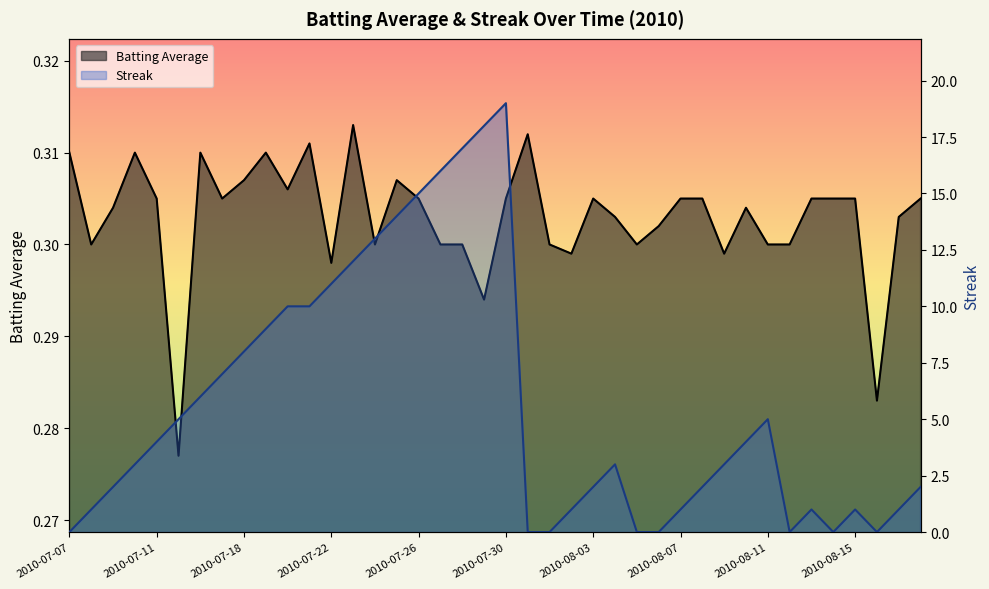

Reading left to right, list all the values displayed in this chart.

Batting Average: 0.3	0.3	0.3	0.3	0.3	0.3	0.3	0.3	0.3	0.3	0.3	0.3	0.3	0.3	0.3	0.3	0.3	0.3	0.3	0.3	0.3	0.3	0.3	0.3	0.3	0.3	0.3	0.3	0.3	0.3	0.3	0.3	0.3	0.3	0.3	0.3	0.3	0.3	0.3	0.3
Streak: 0.0	1.0	2.0	3.0	4.0	5.0	6.0	7.0	8.0	9.0	10.0	10.0	11.0	12.0	13.0	14.0	15.0	16.0	17.0	18.0	19.0	0.0	0.0	1.0	2.0	3.0	0.0	0.0	1.0	2.0	3.0	4.0	5.0	0.0	1.0	0.0	1.0	0.0	1.0	2.0